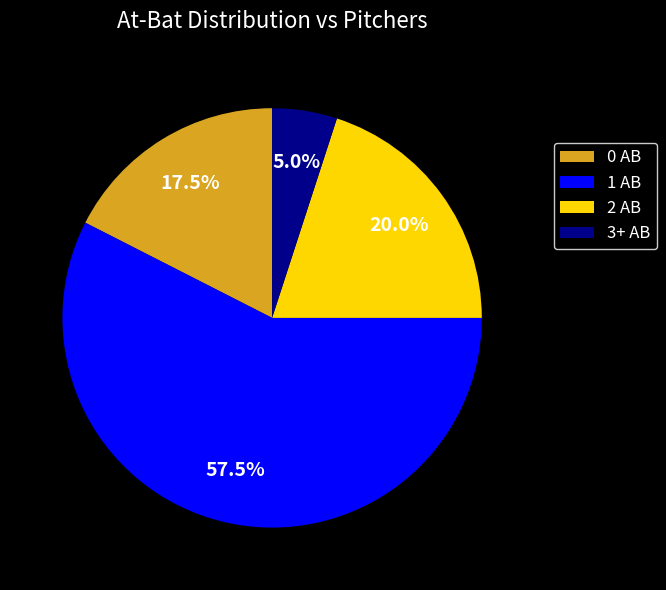

Does 2 AB account for over 50% of the chart?

No